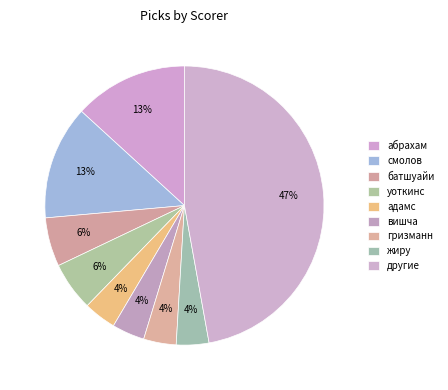

Count the number of slices in the pie.

9